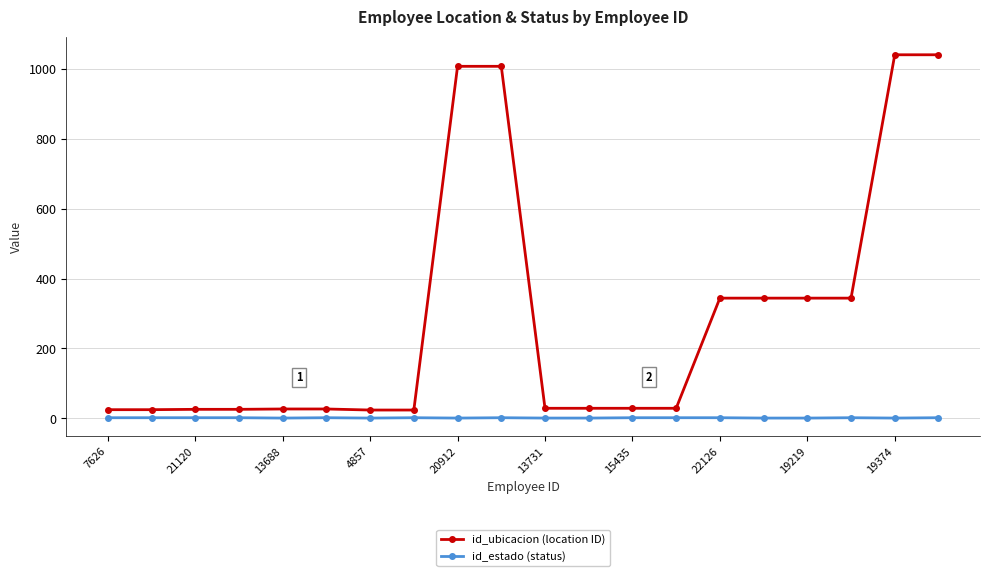

At how many categories does at least one series exceed 361?

4